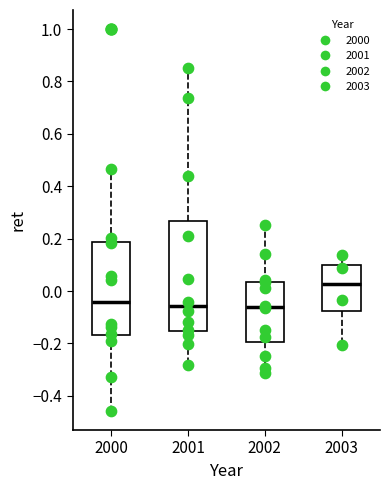

Reading left to right, transcribe this box plot: for each box, give where its median line is, the range the box spans, and where its two whiskers end, as read against the y-axis. The values are not printed on the chart, so give them approximately, as read against the axis.

2000: median -0.04, box -0.16 to 0.18, whiskers -0.46 to 0.46
2001: median -0.06, box -0.16 to 0.26, whiskers -0.28 to 0.86
2002: median -0.06, box -0.20 to 0.04, whiskers -0.32 to 0.26
2003: median 0.02, box -0.08 to 0.10, whiskers -0.20 to 0.14